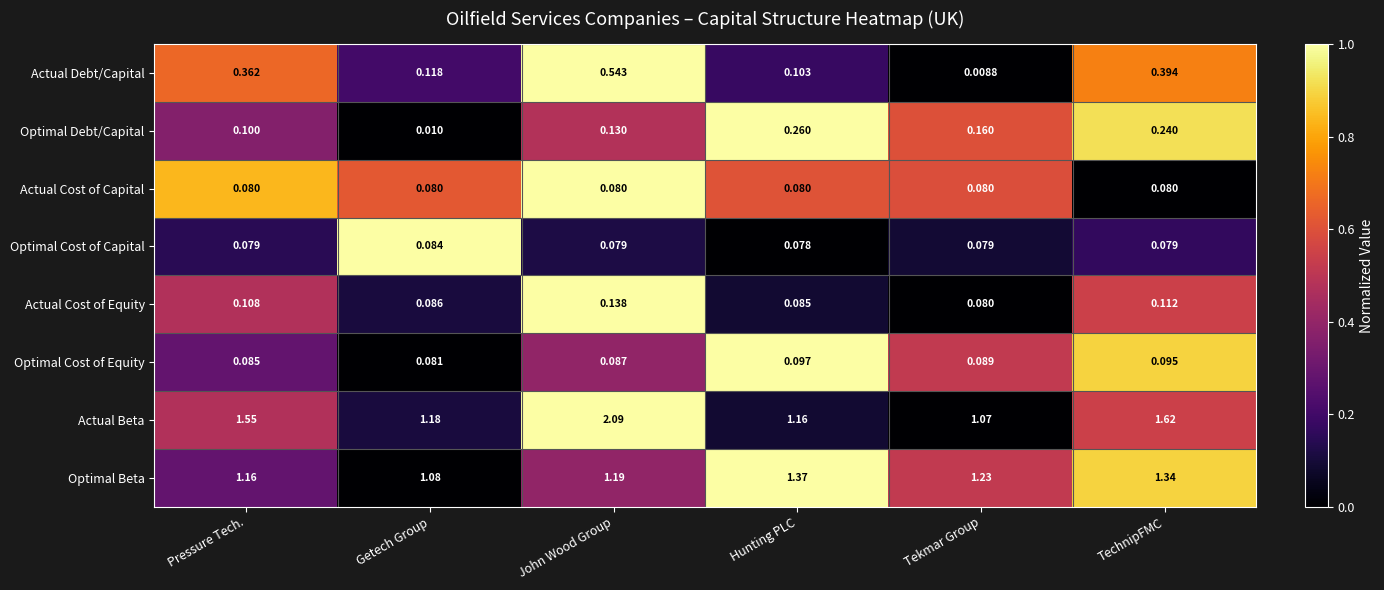

At which label is Actual Debt/Capital closest to 0?

Tekmar Group